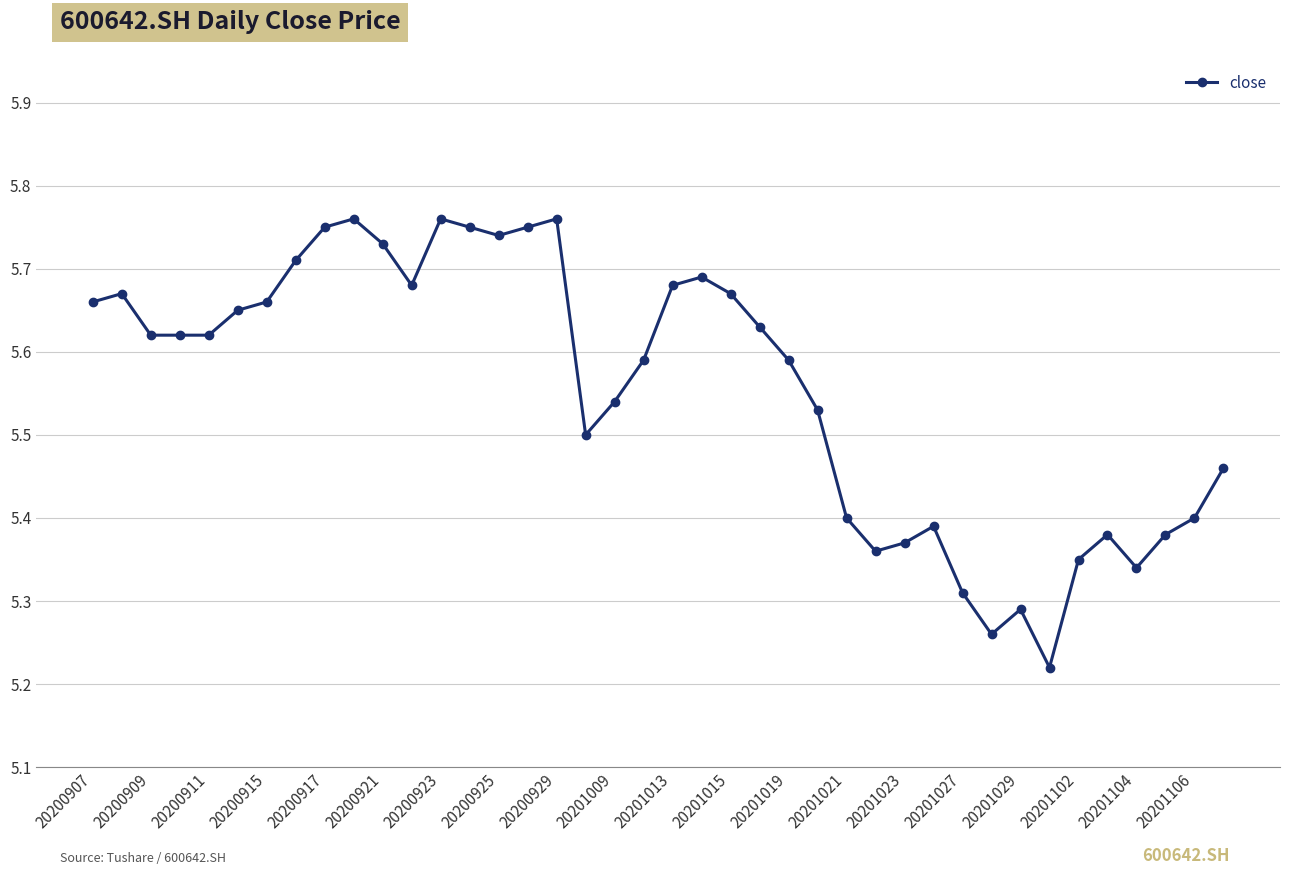

How many values are between 5 and 6?

40